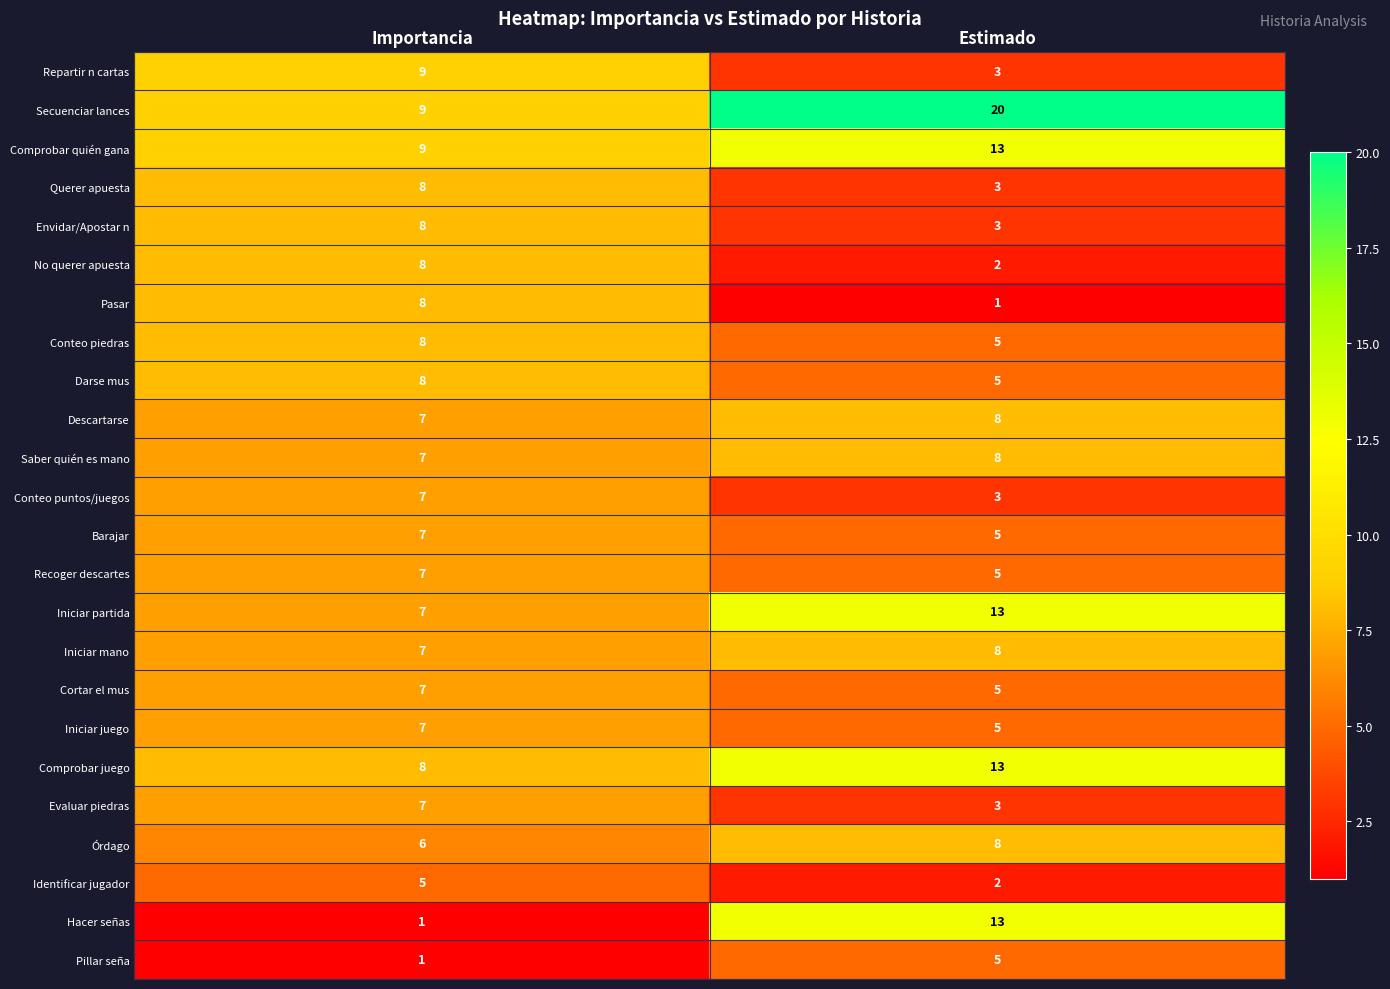

What is the spread (max minus min) of values at Estimado?

19